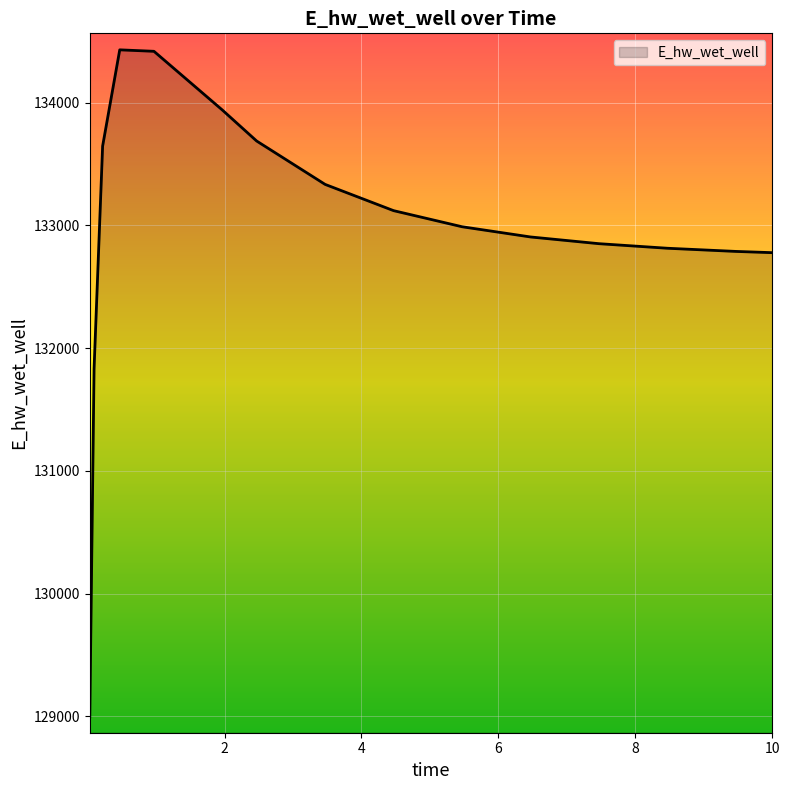

What is the difference between the maximum and minimum values?

5433.3